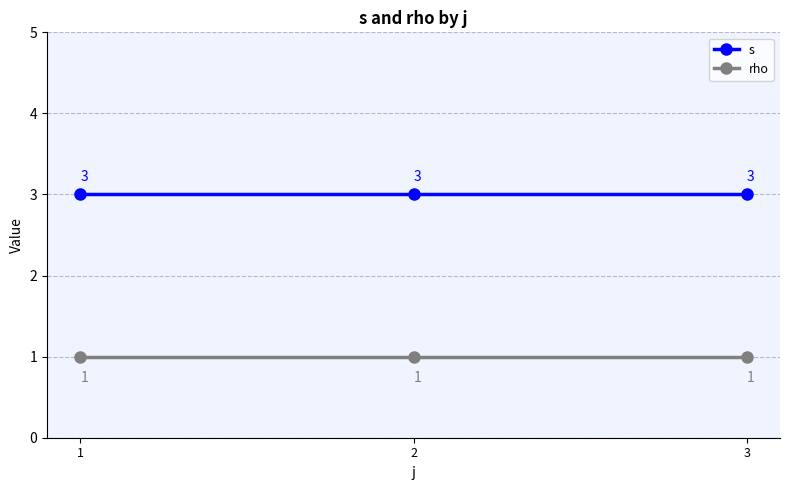

What are all the series names shown in the legend?

s, rho